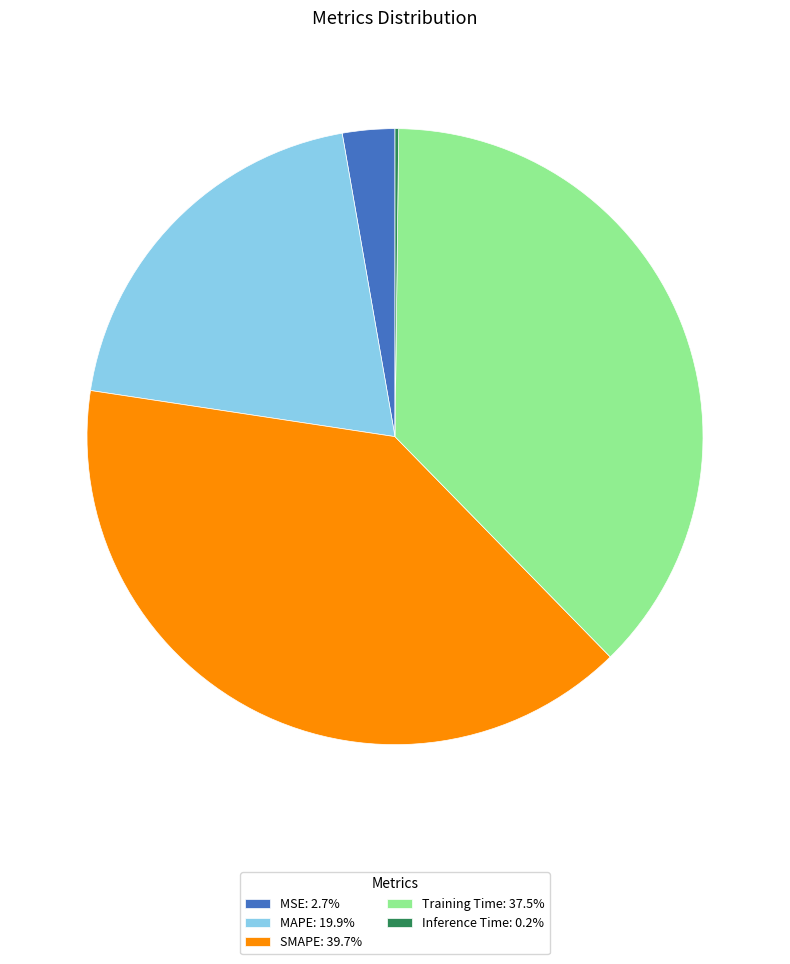

True or false: SMAPE accounts for 46% of the total.

False